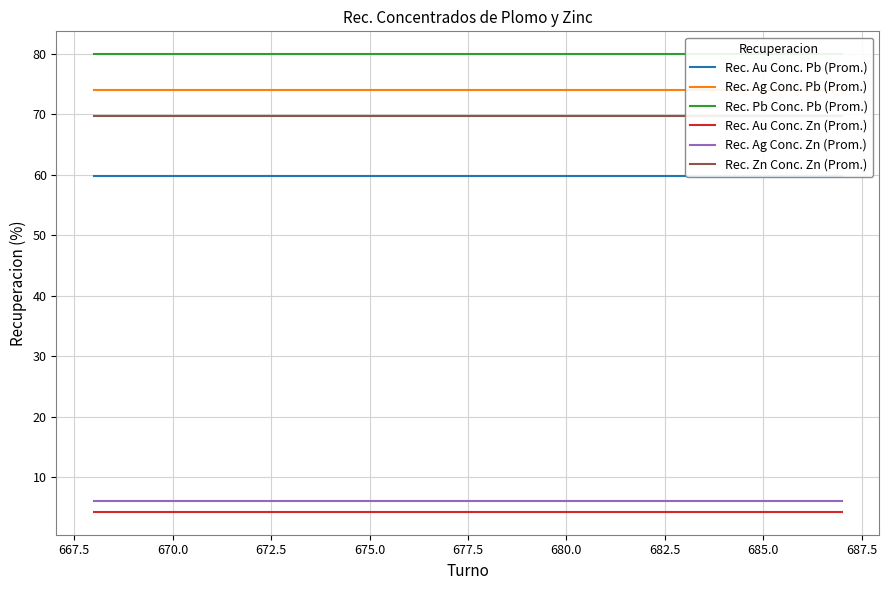

True or false: Rec. Ag Conc. Zn (Prom.) and Rec. Au Conc. Zn (Prom.) intersect in this chart.

False